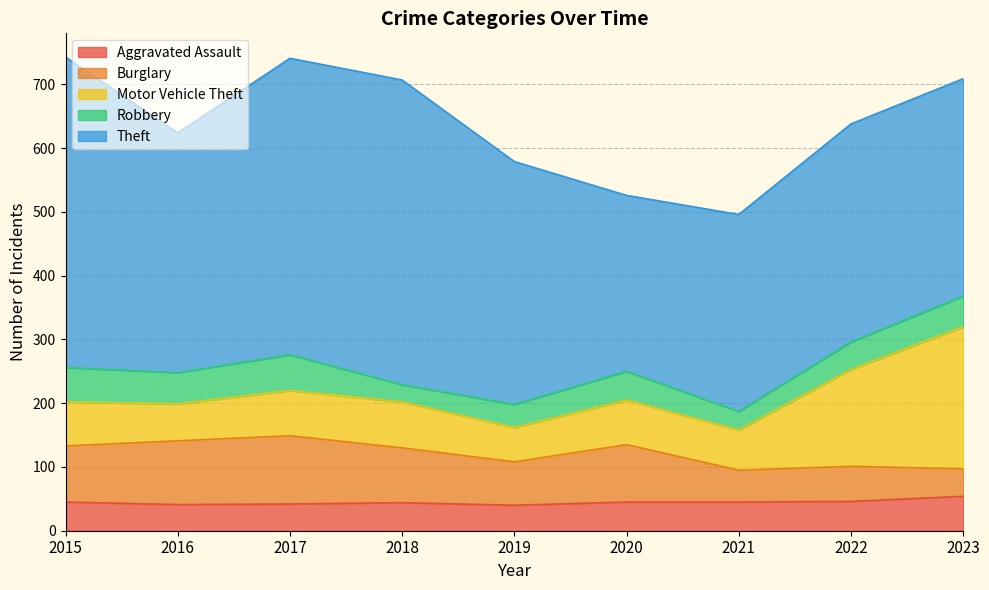

Where is the first local minimum for Aggravated Assault?

2016